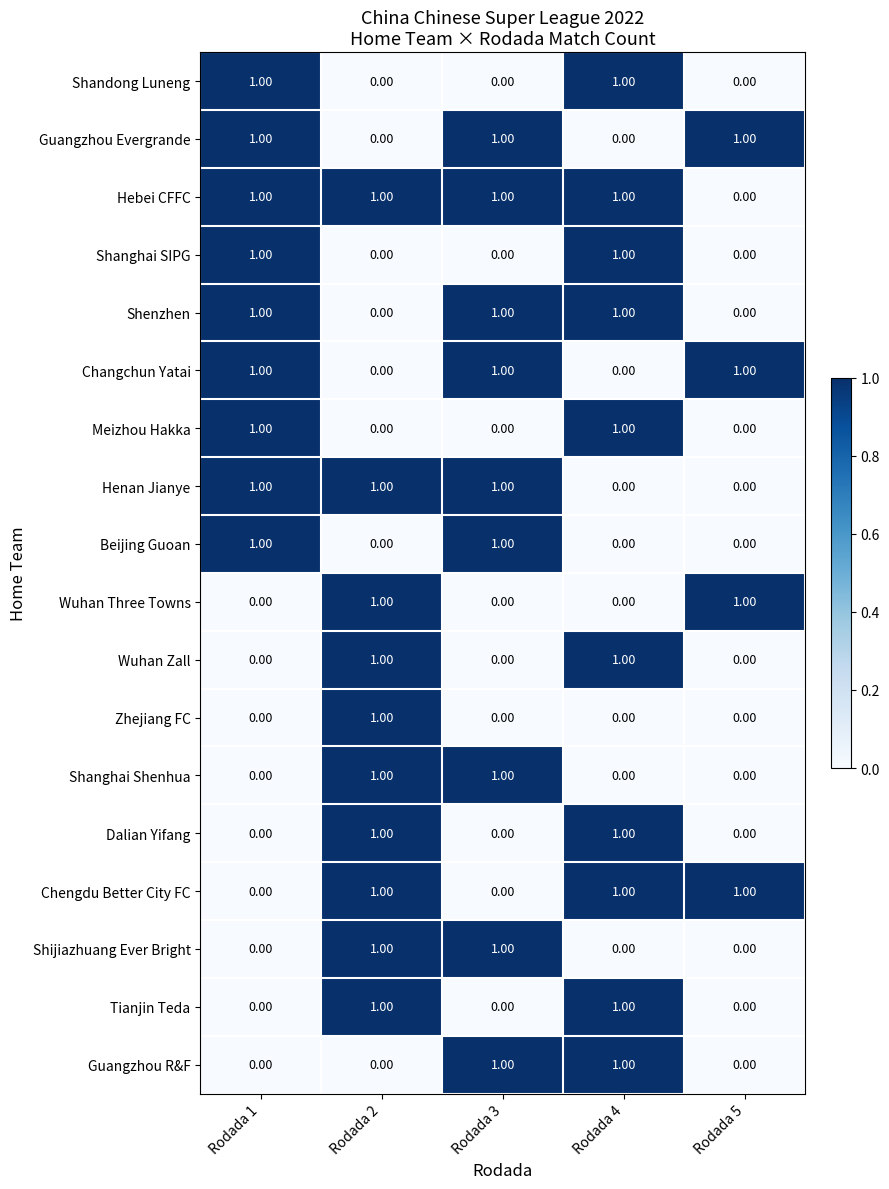

How many categories are shown in the chart?

5